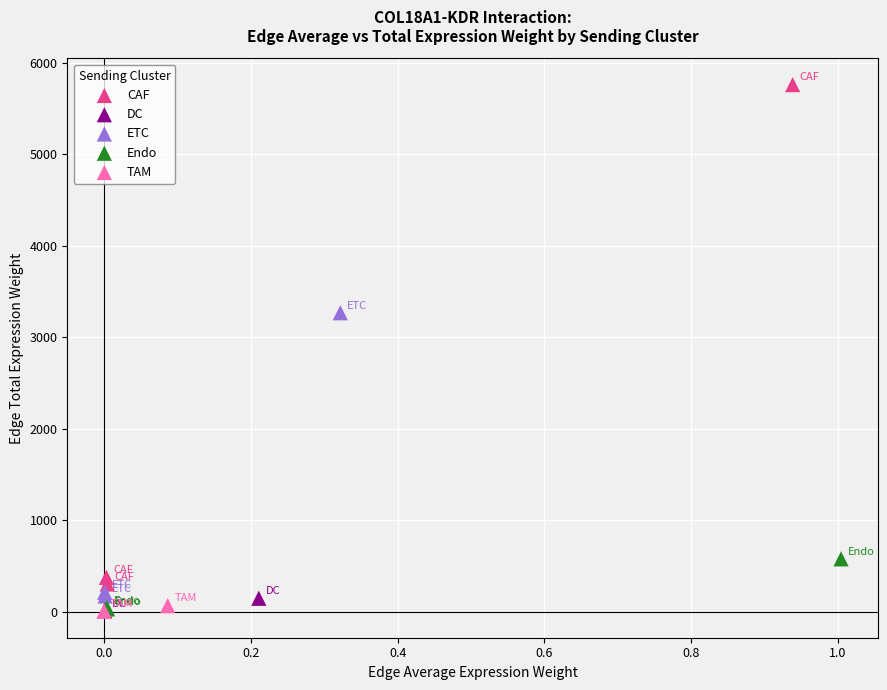

Which series contains the highest Y value?

CAF